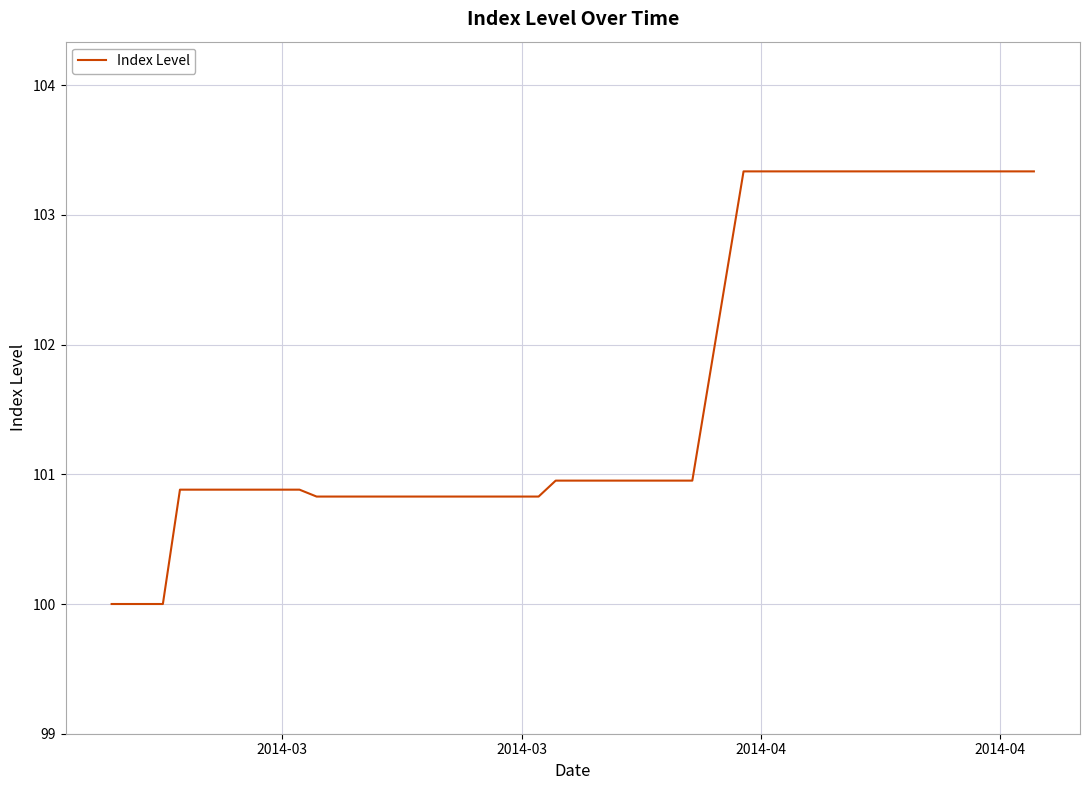

What is the sum of all values?

4066.9